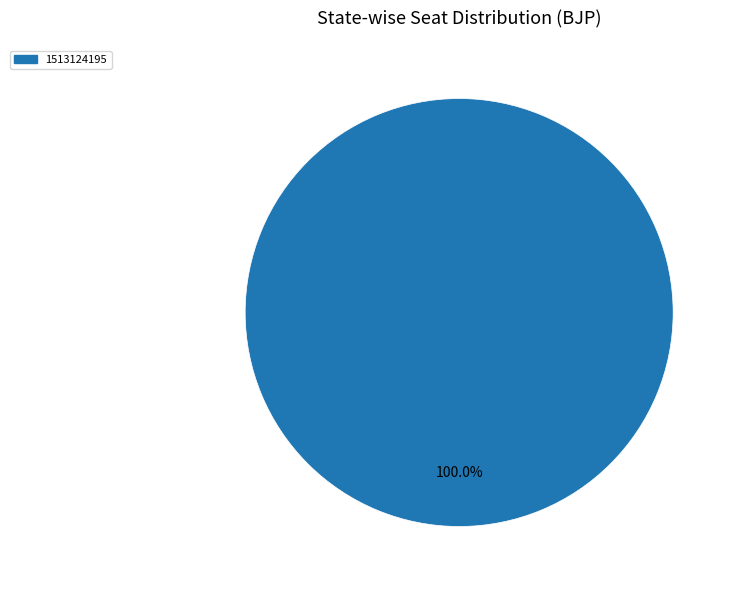

Which slice represents more than half of the pie?

1513124195